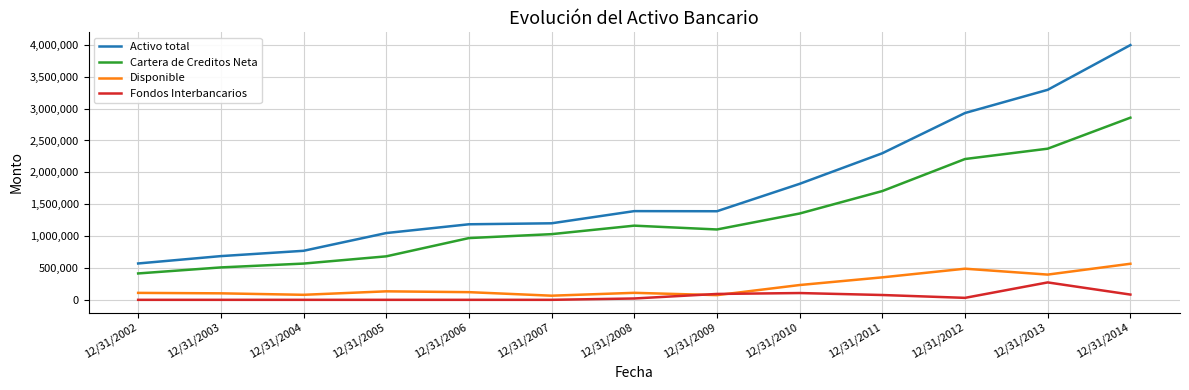

At which label does Activo total first exceed 1389826?

12/31/2008